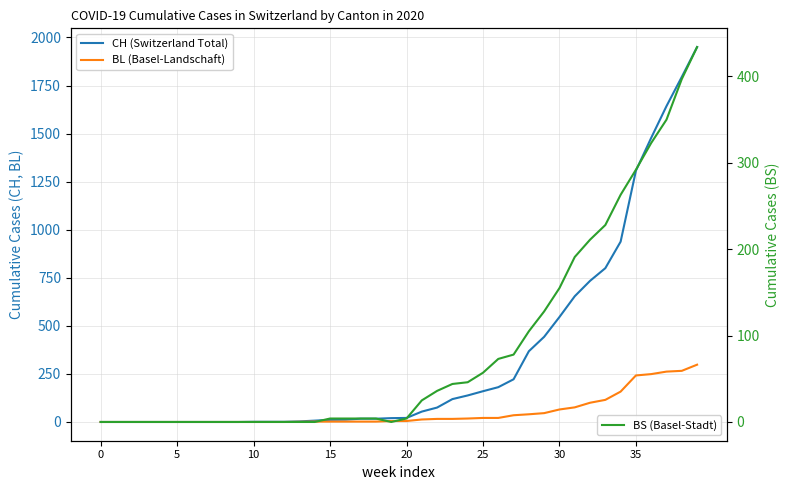

The value of BL (Basel-Landschaft) at 27 is 12. True or false?

False